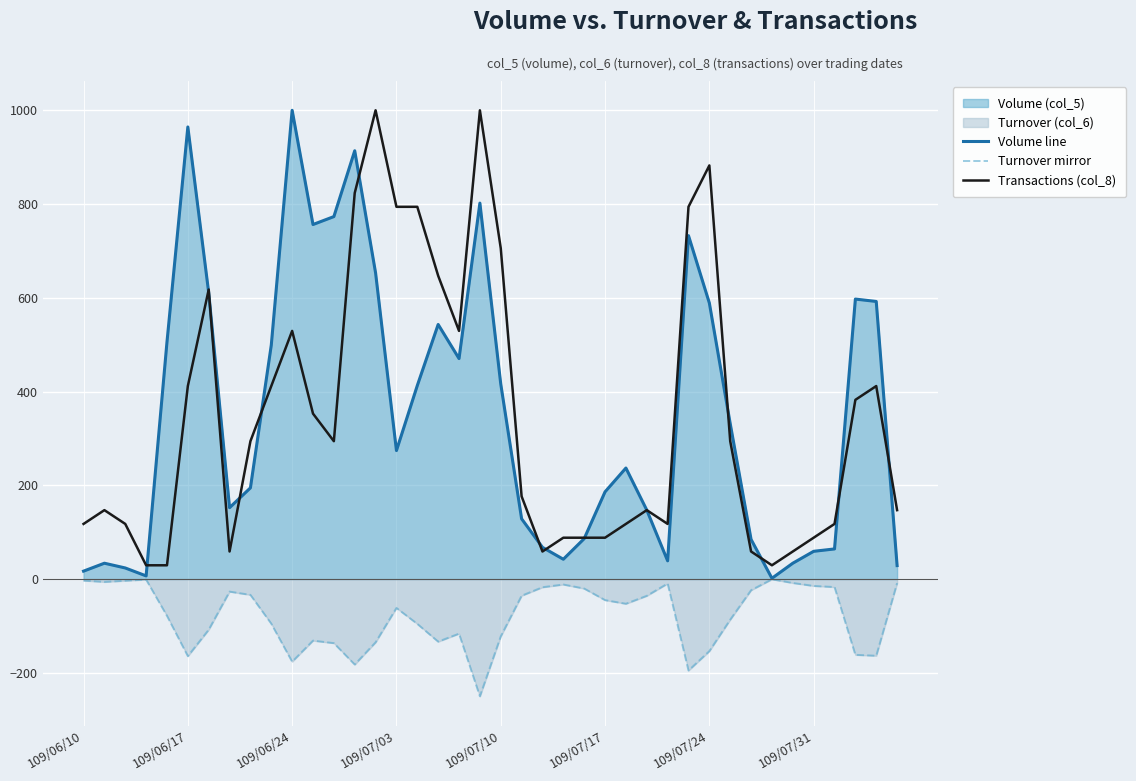

What is the total value across all series at 109/06/24?

1353.2